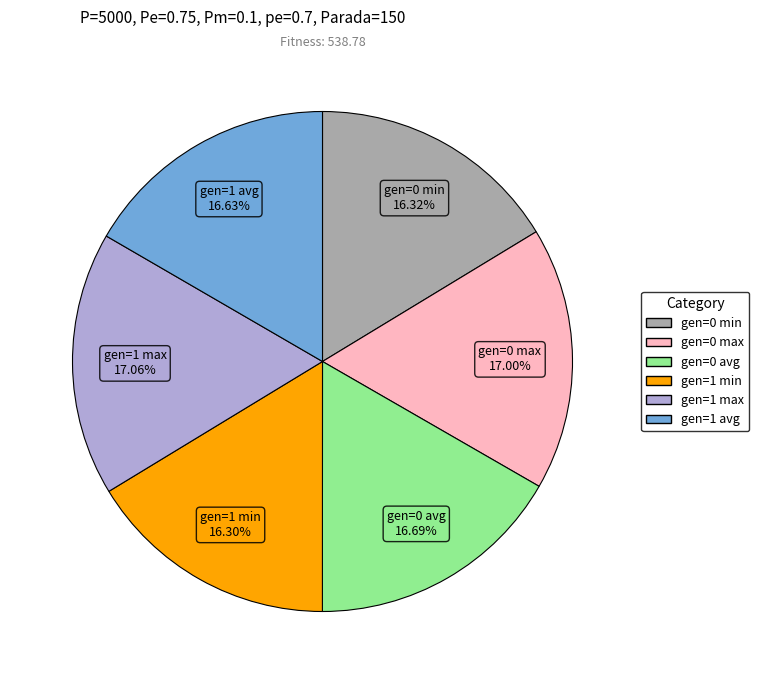

True or false: gen=1 avg accounts for 17% of the total.

True